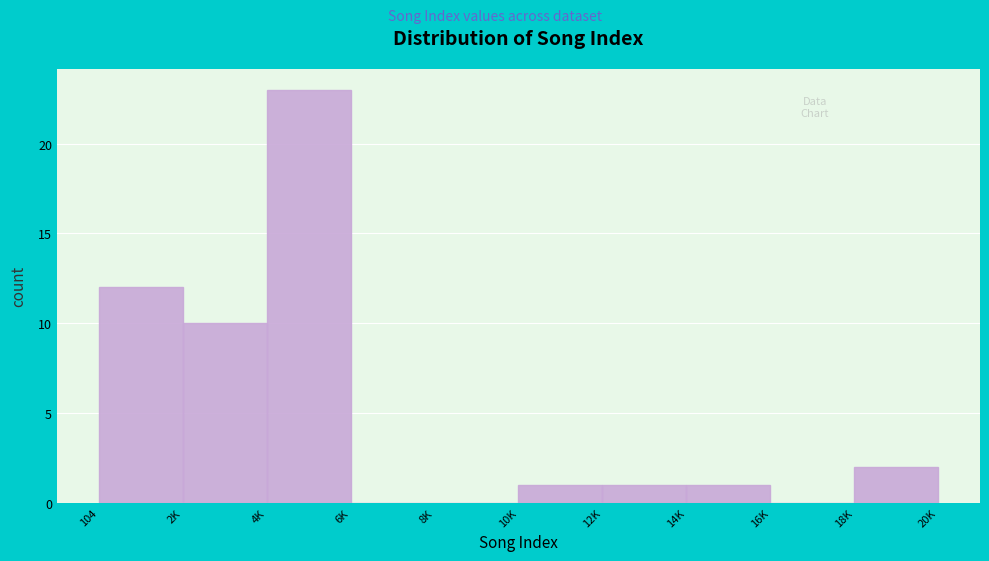

Reading right to left, extract all data points from this chart.

18K=2	16K=0	14K=1	12K=1	10K=1	8K=0	6K=0	4K=23	2K=10	104=12